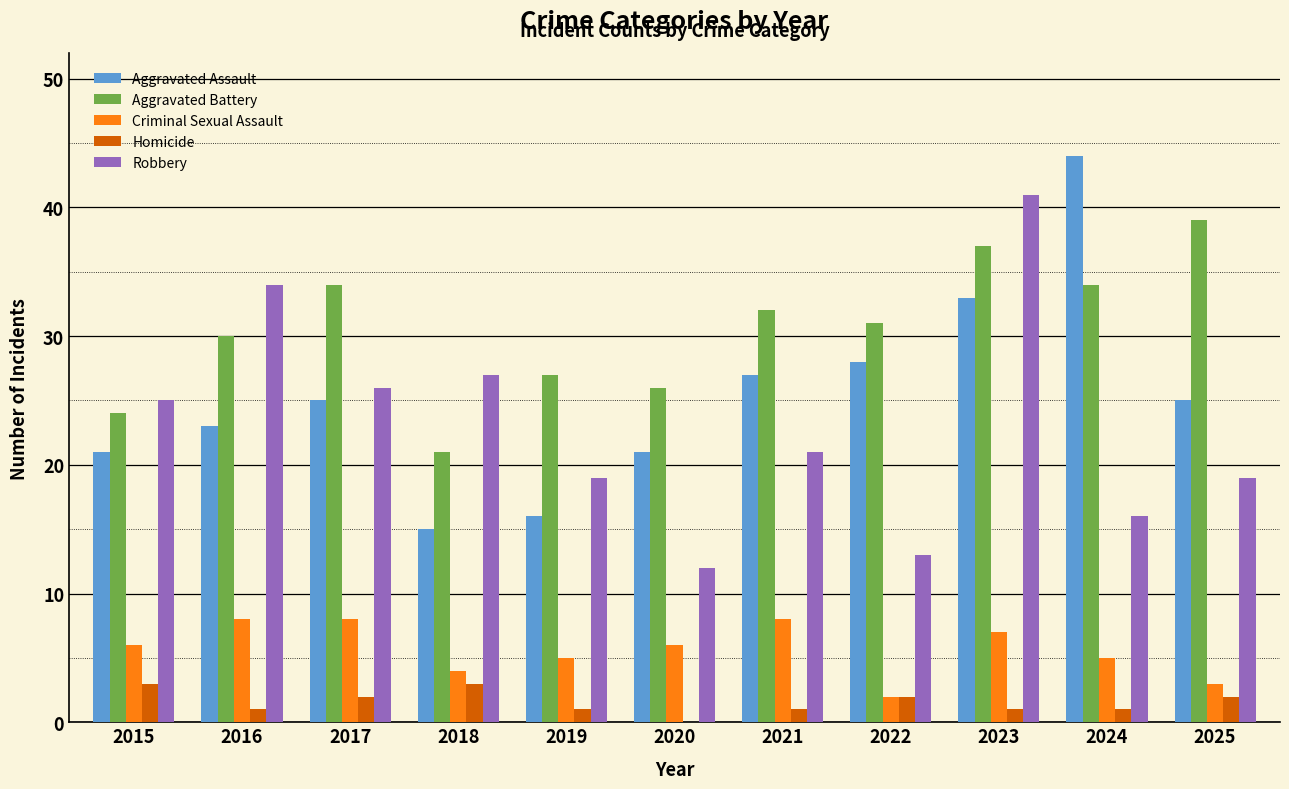

Reading left to right, extract all data points from this chart.

Aggravated Assault: 21	23	25	15	16	21	27	28	33	44	25
Aggravated Battery: 24	30	34	21	27	26	32	31	37	34	39
Criminal Sexual Assault: 6	8	8	4	5	6	8	2	7	5	3
Homicide: 3	1	2	3	1	0	1	2	1	1	2
Robbery: 25	34	26	27	19	12	21	13	41	16	19